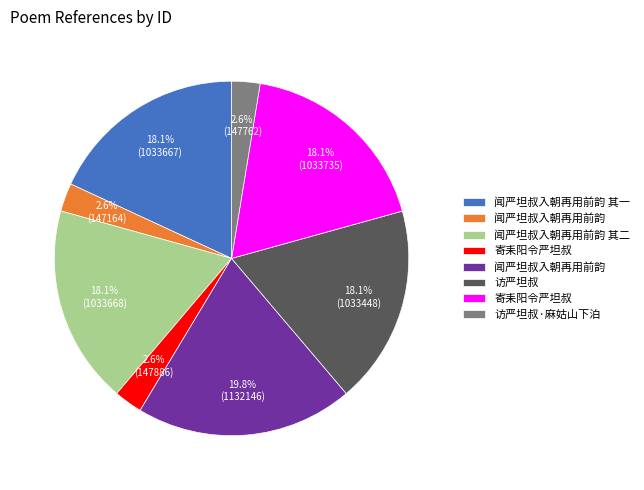

Is there a majority slice in this chart?

No